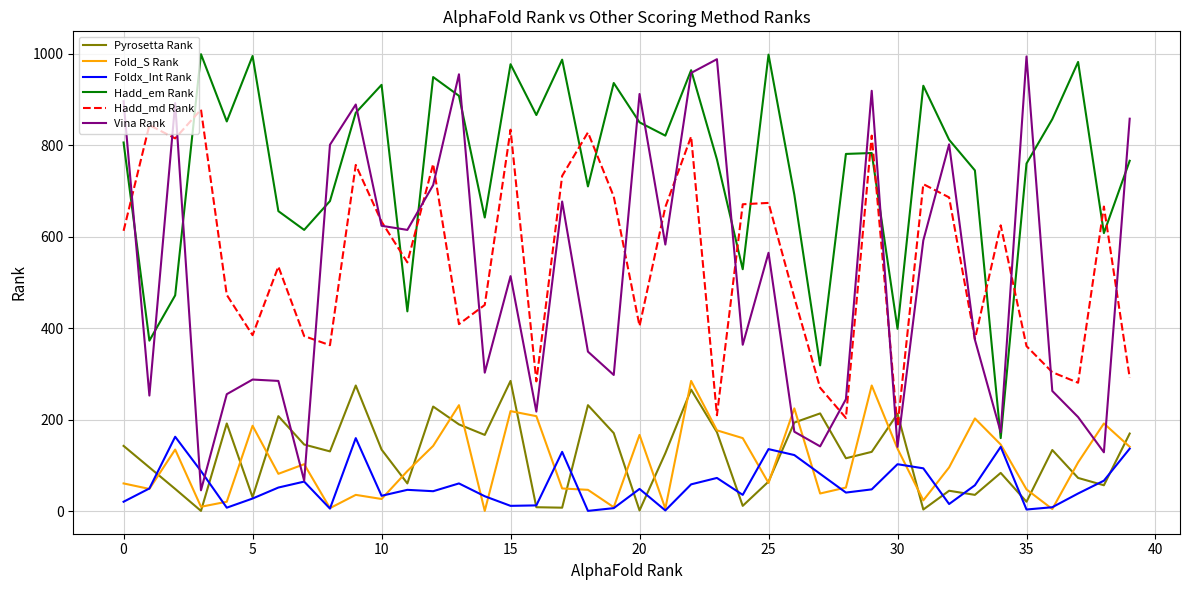

Which series has the largest range (max minus min)?

Vina Rank